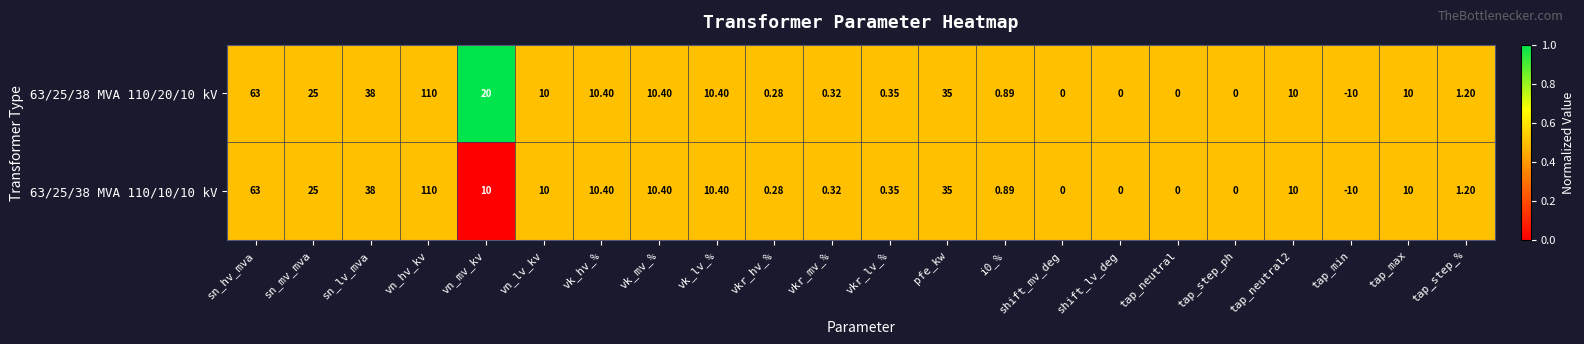

Is the value of 63/25/38 MVA 110/10/10 kV at i0_% greater than the value of 63/25/38 MVA 110/20/10 kV at sn_hv_mva?

No